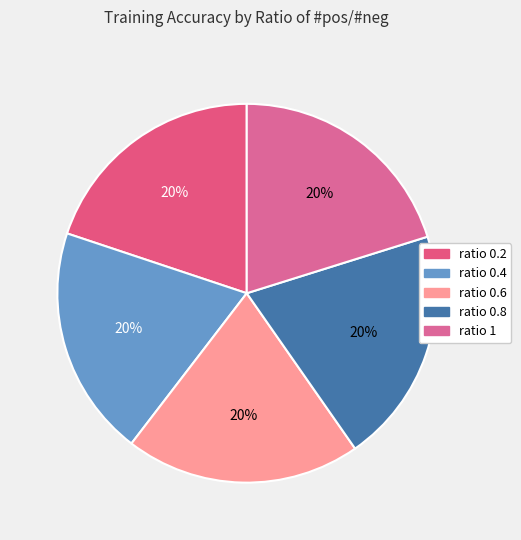

Count the number of slices in the pie.

5